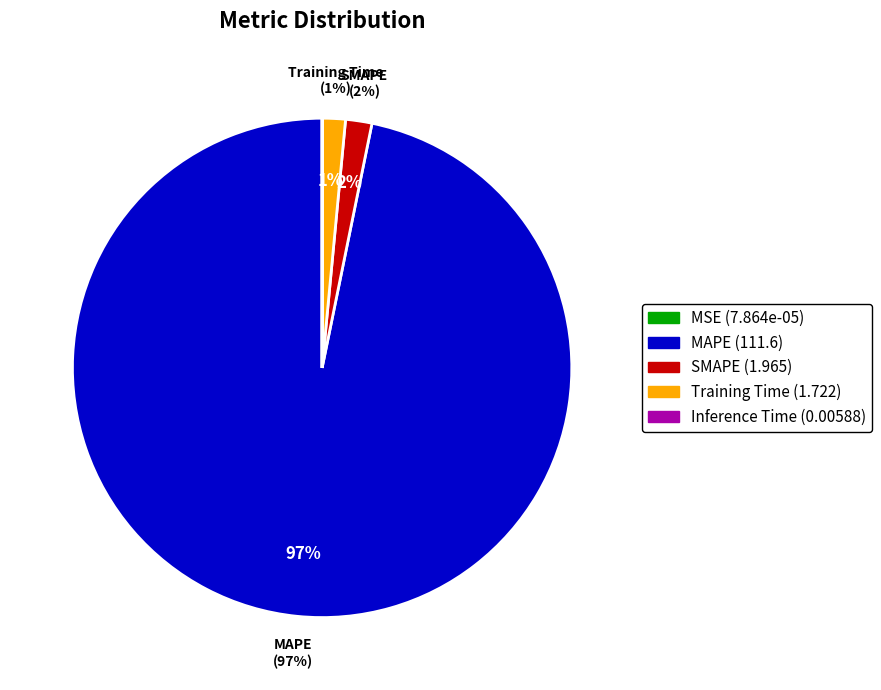

What portion of the pie excludes SMAPE?

98.3%